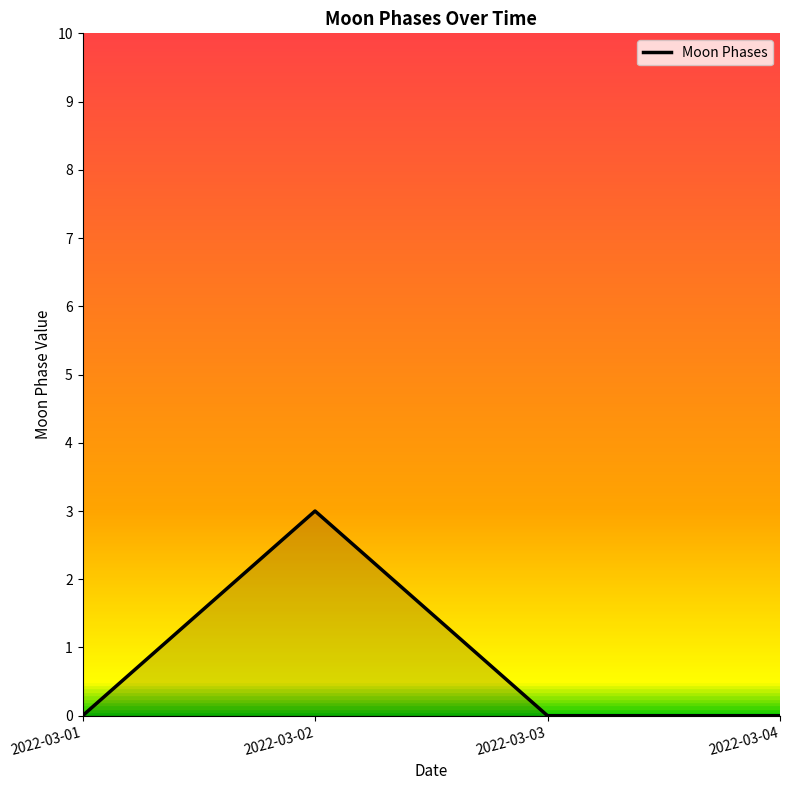

What is the change in value from 2022-03-01 to 2022-03-02?

+3